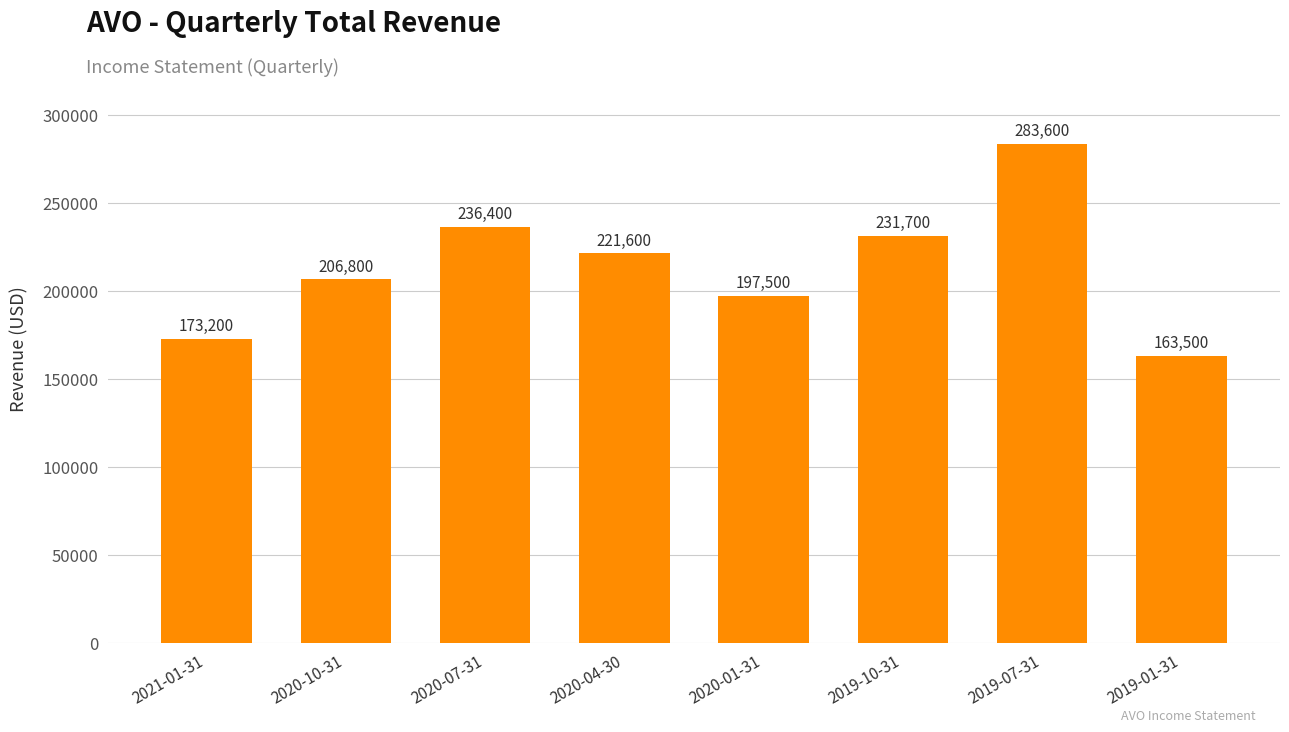

Reading left to right, what are all the values shown in this chart?

2021-01-31=173200	2020-10-31=206800	2020-07-31=236400	2020-04-30=221600	2020-01-31=197500	2019-10-31=231700	2019-07-31=283600	2019-01-31=163500